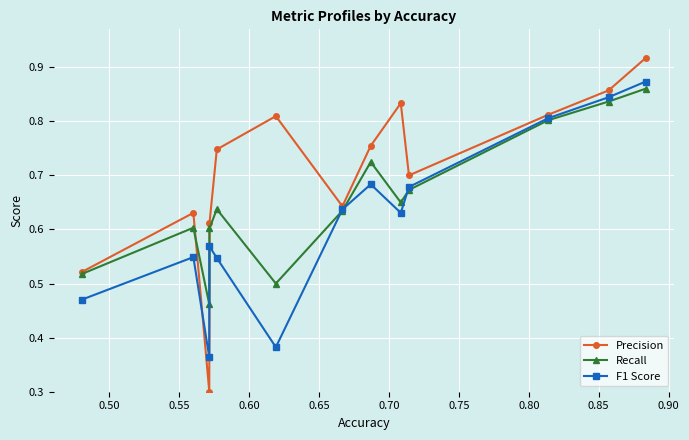

List the series in order of their overall mean, highest first.

Precision, Recall, F1 Score